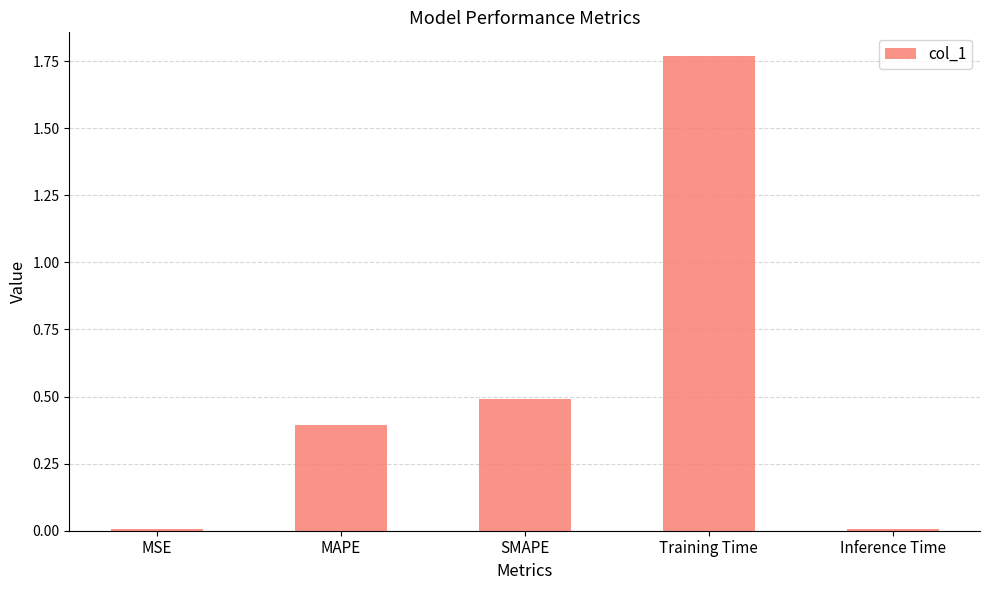

Between Training Time and Inference Time, which is larger?

Training Time